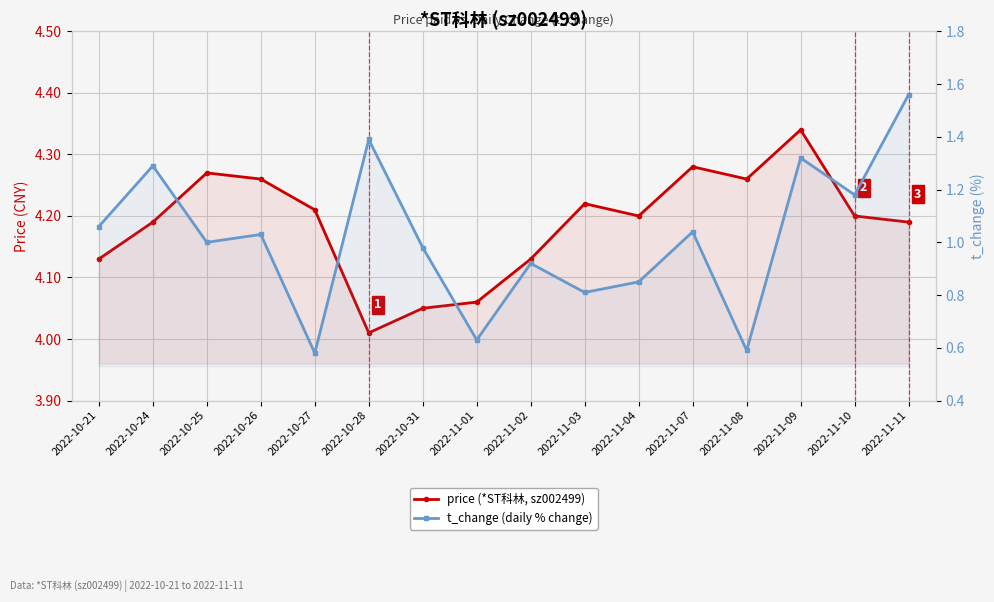

What position from the left is 2022-10-25?

3